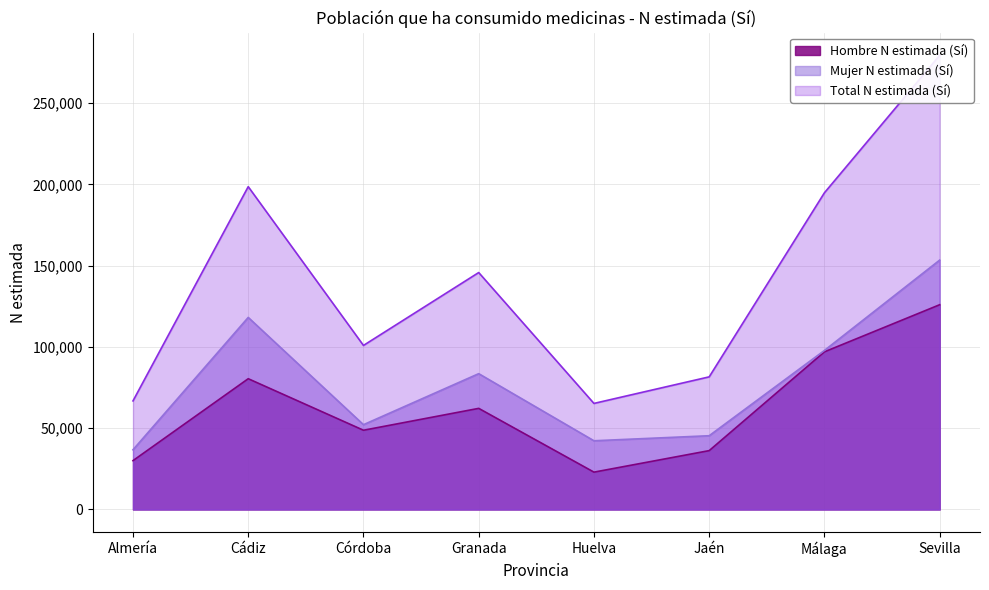

Does the chart have visible grid lines?

Yes